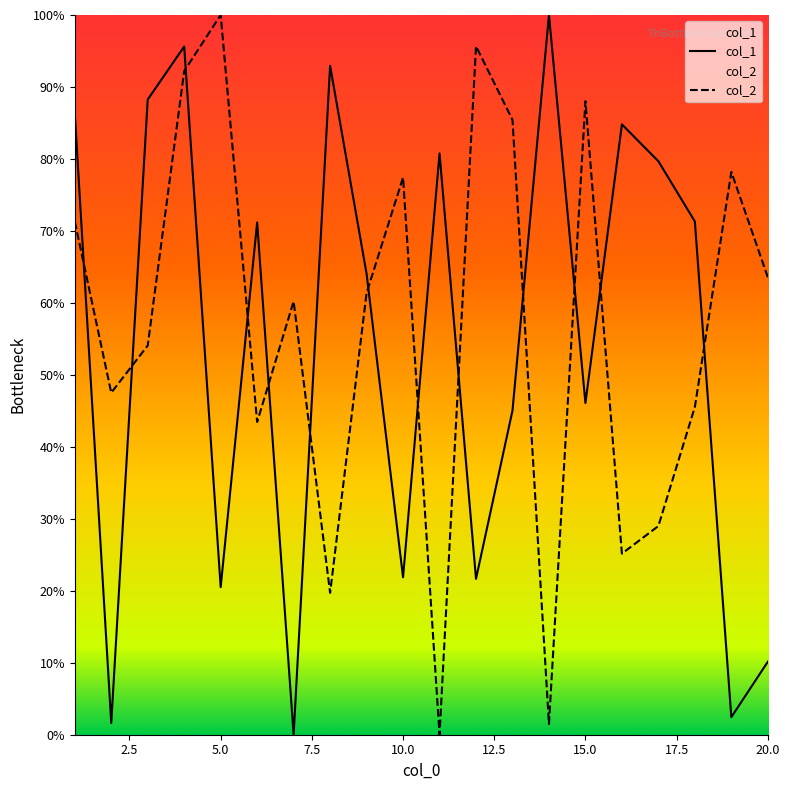

What is the difference between the col_1 values at 4 and 19?

93.2